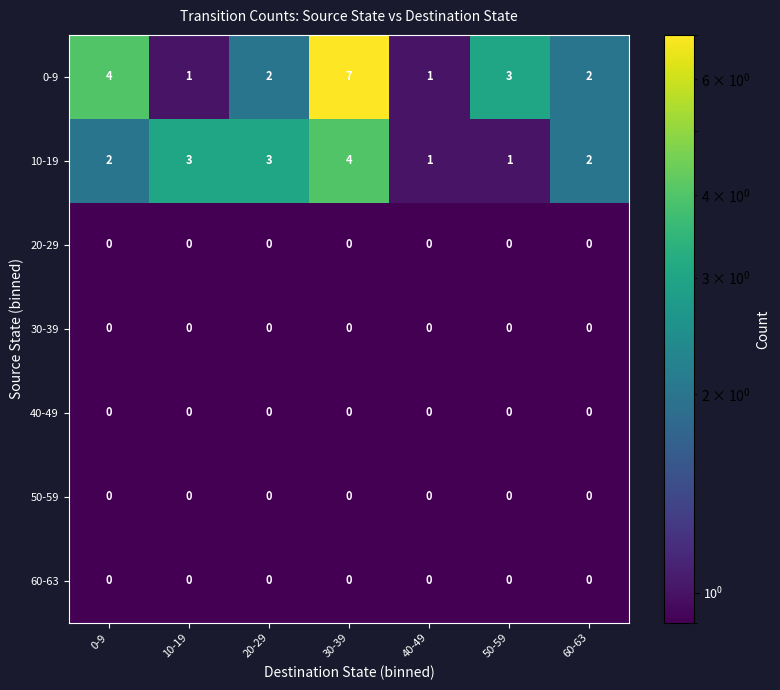

At which label does 10-19 reach its peak?

30-39